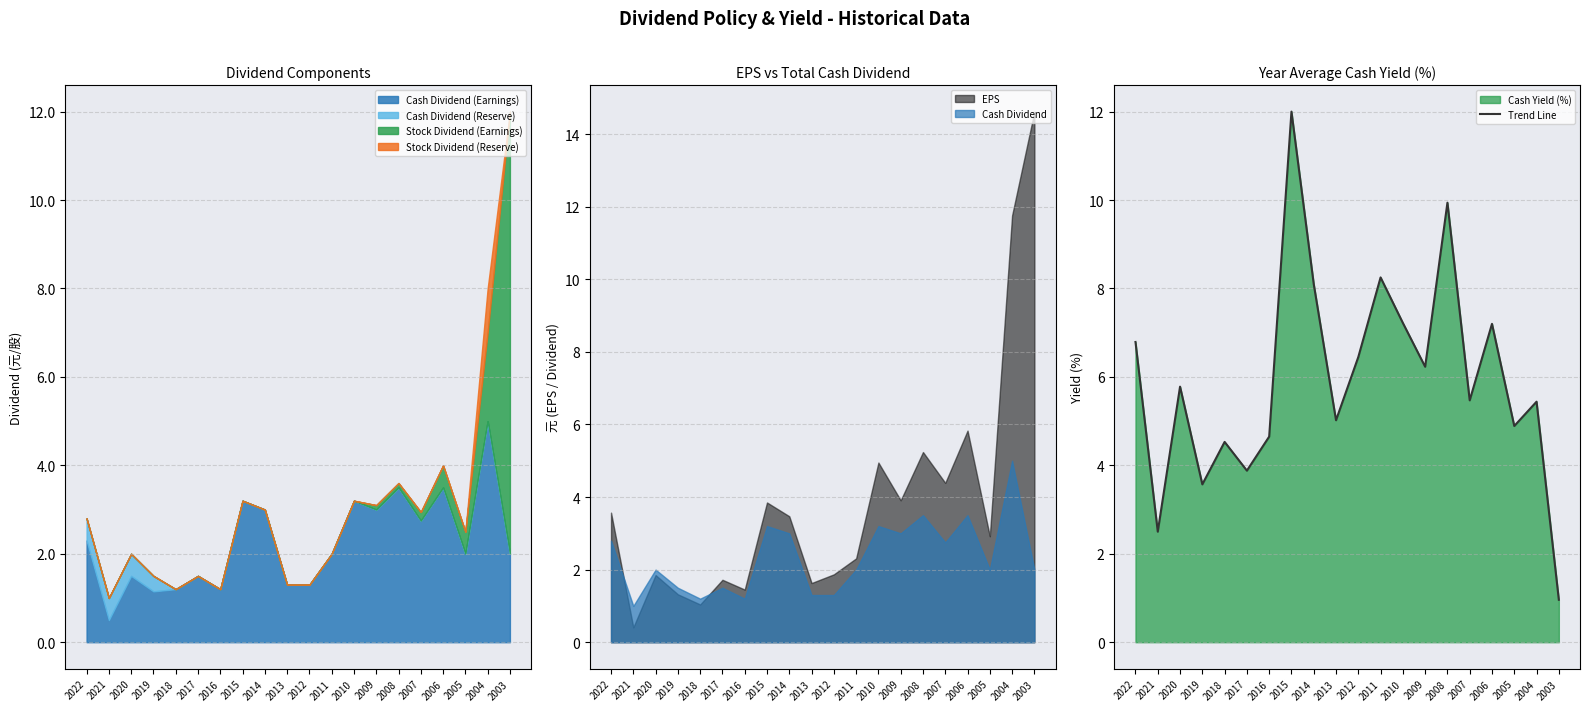

The value at 2004 is 5.4. True or false?

True